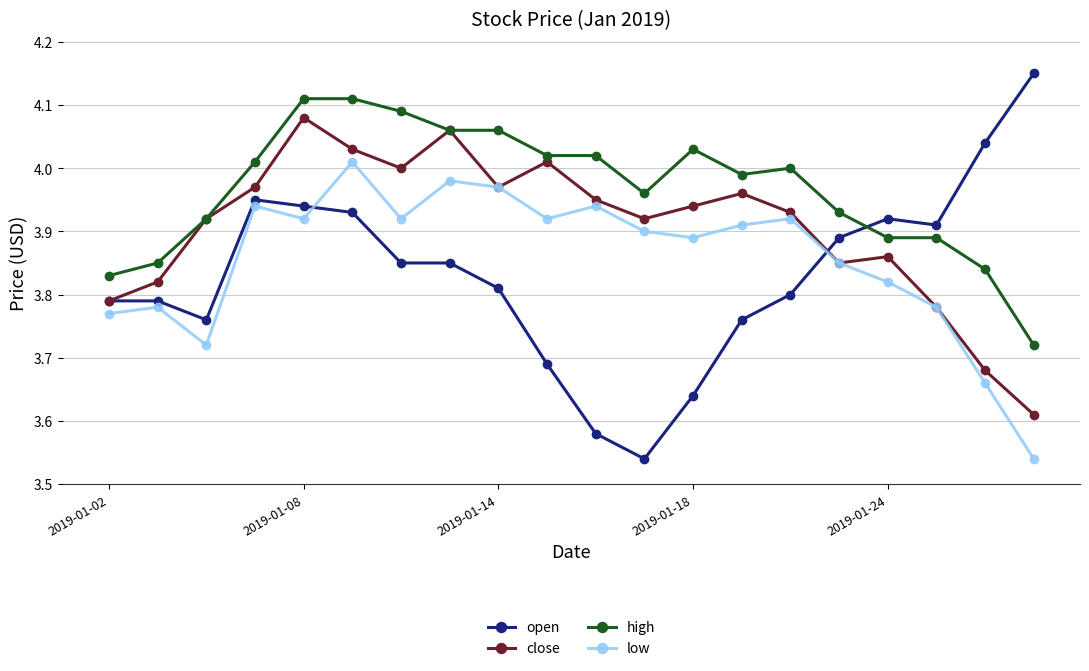

Which series has the largest total across all categories?

high